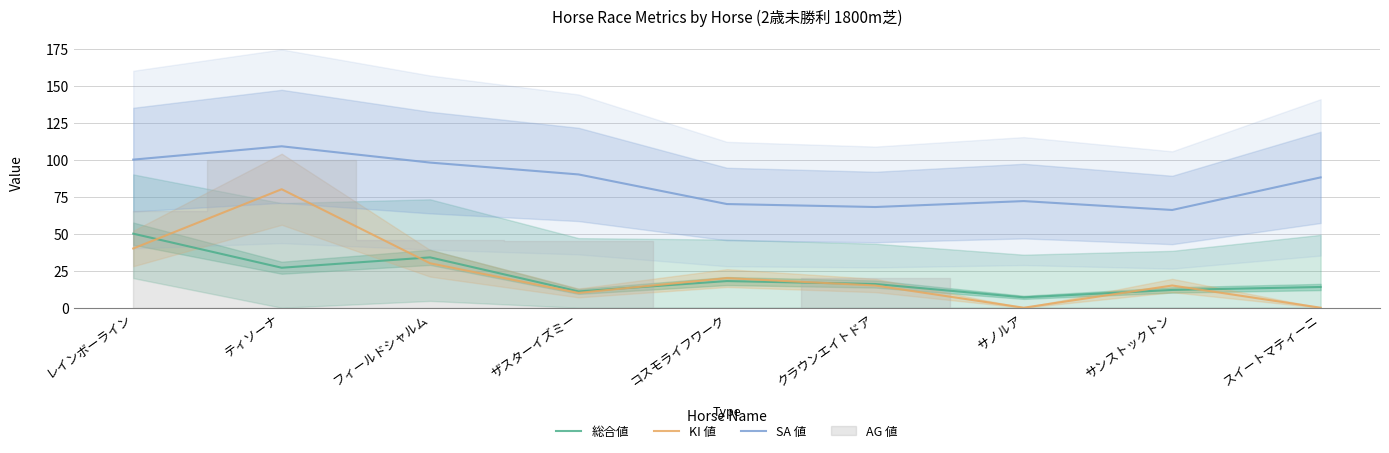

At which label does KI 値 reach its peak?

ティソーナ